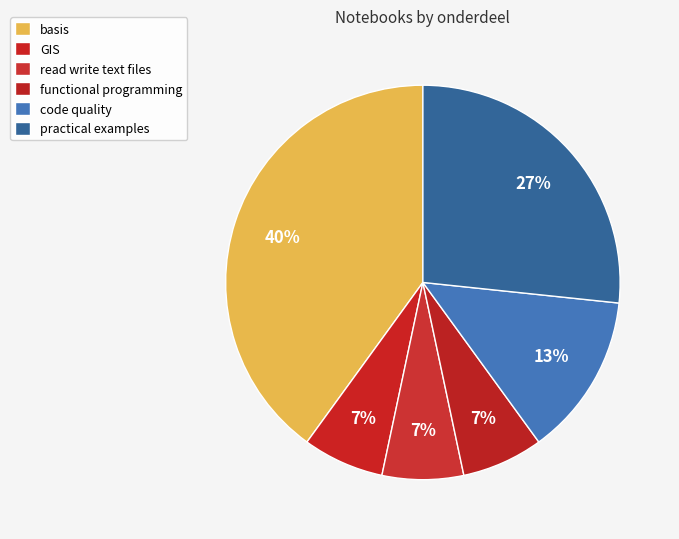

Count the number of slices in the pie.

6